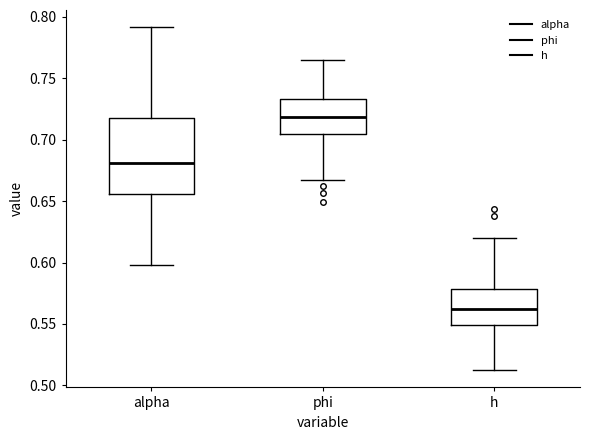

Which box has the highest median line?

phi